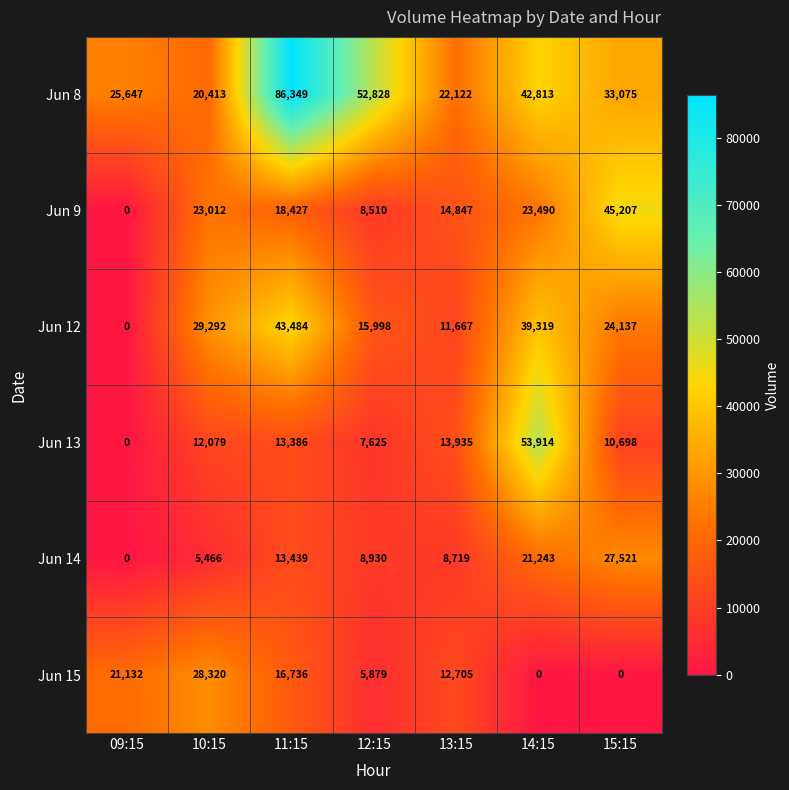

What is the difference between the highest and lowest values at 12:15?

46949